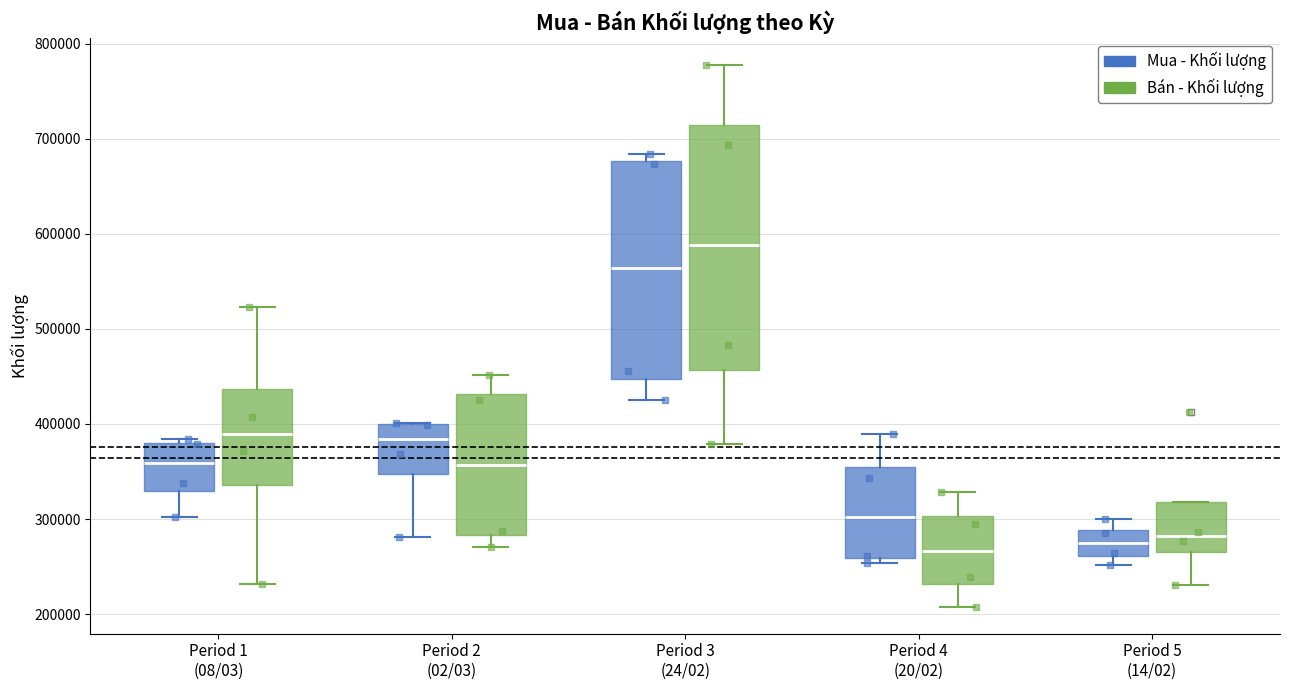

Where does the lower whisker of the box for Period 1 (08/03) (Mua - Khối lượng) end on the y-axis? The values are not printed on the chart, so give them approximately, as read against the axis.

300000